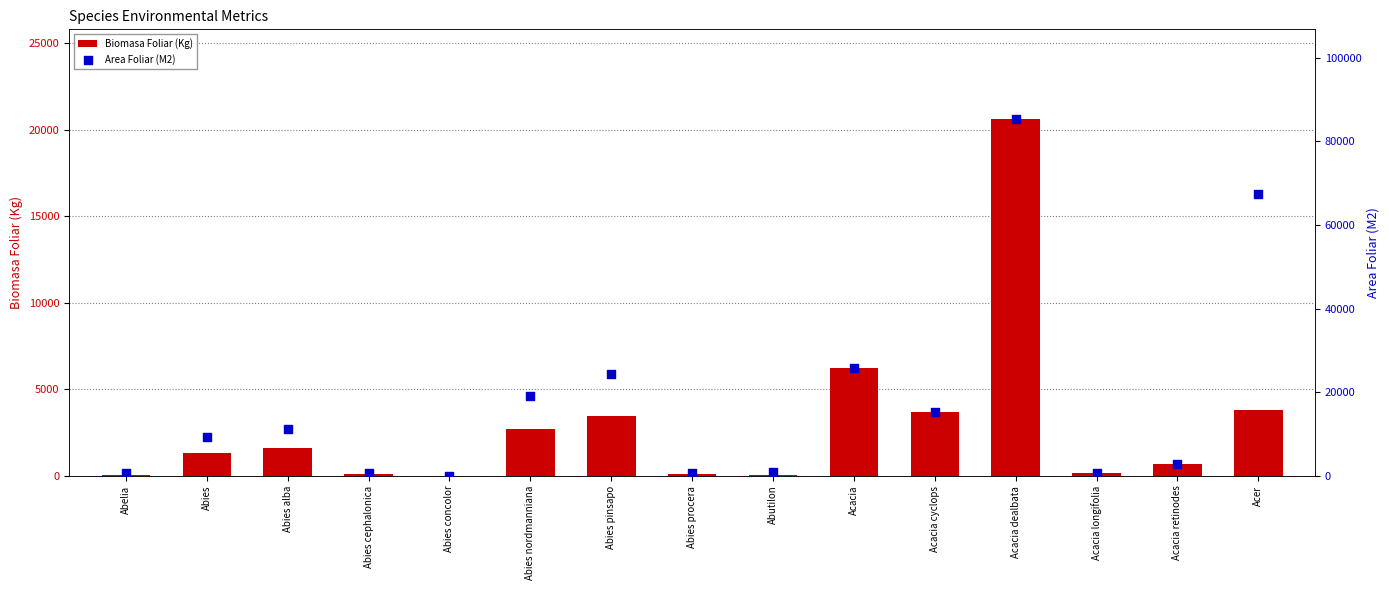

Which series reaches the minimum Y coordinate?

Biomasa Foliar (Kg)